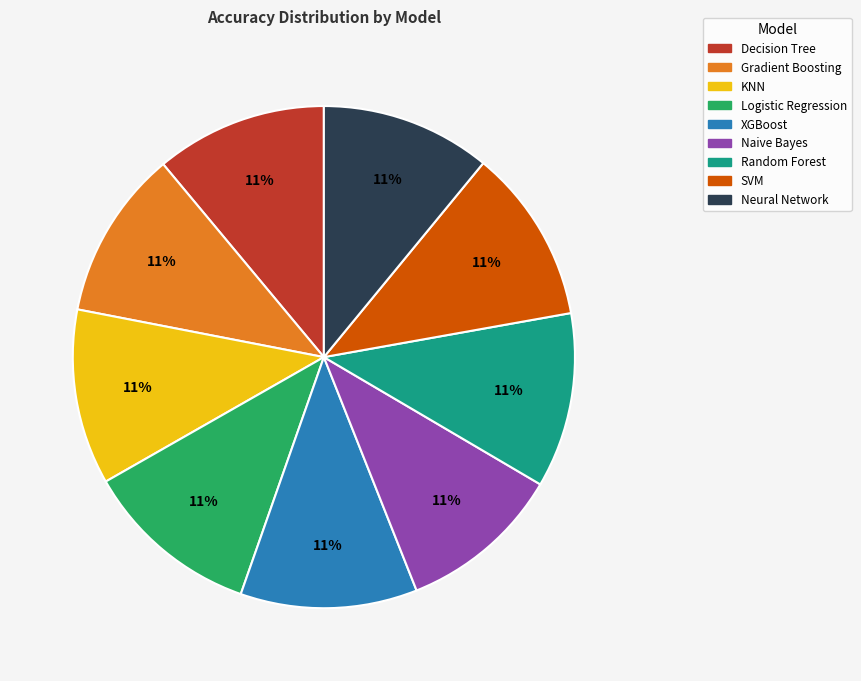

To the nearest percent, what is the average slice percentage?

11%